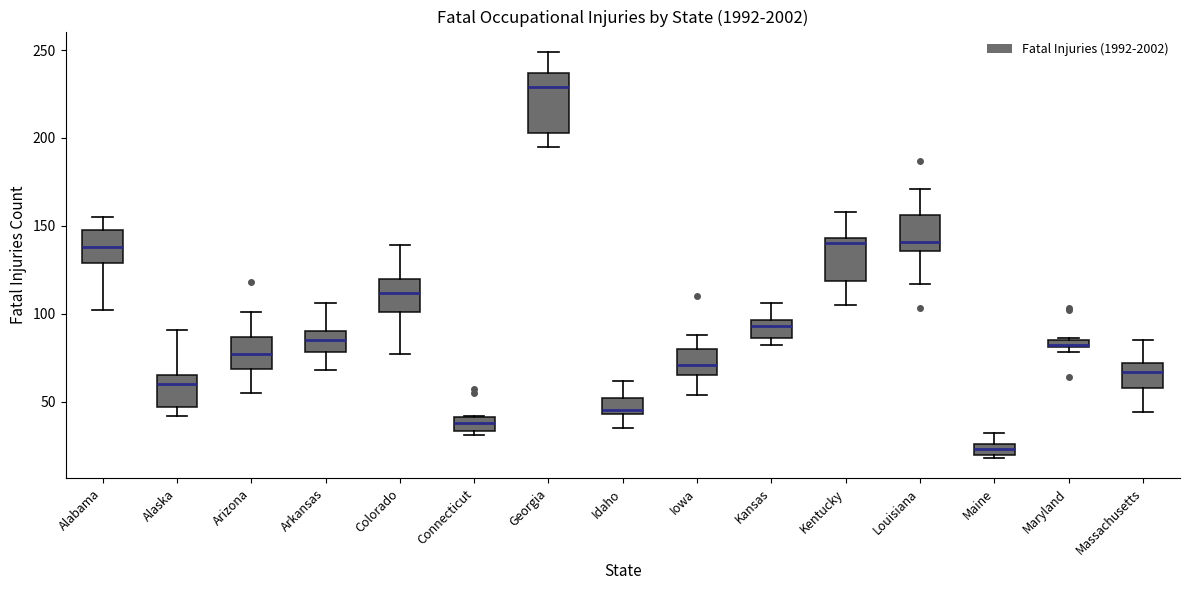

Where is the lower edge of the box for Connecticut on the y-axis? The values are not printed on the chart, so give them approximately, as read against the axis.

35